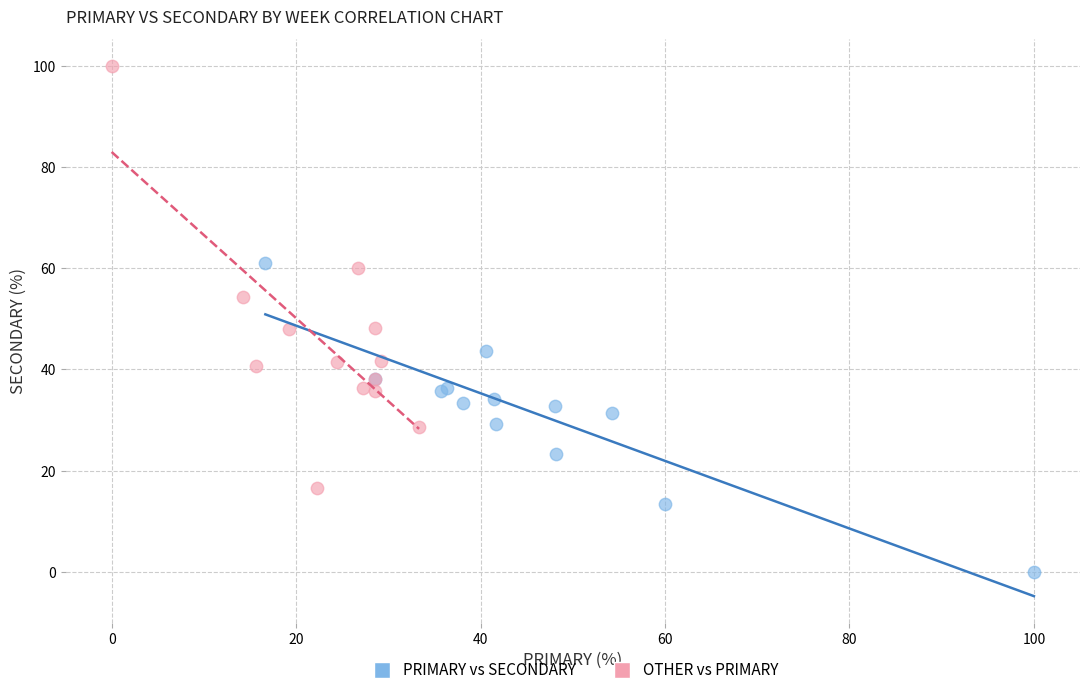

What are all the series names shown in the legend?

PRIMARY vs SECONDARY, OTHER vs PRIMARY